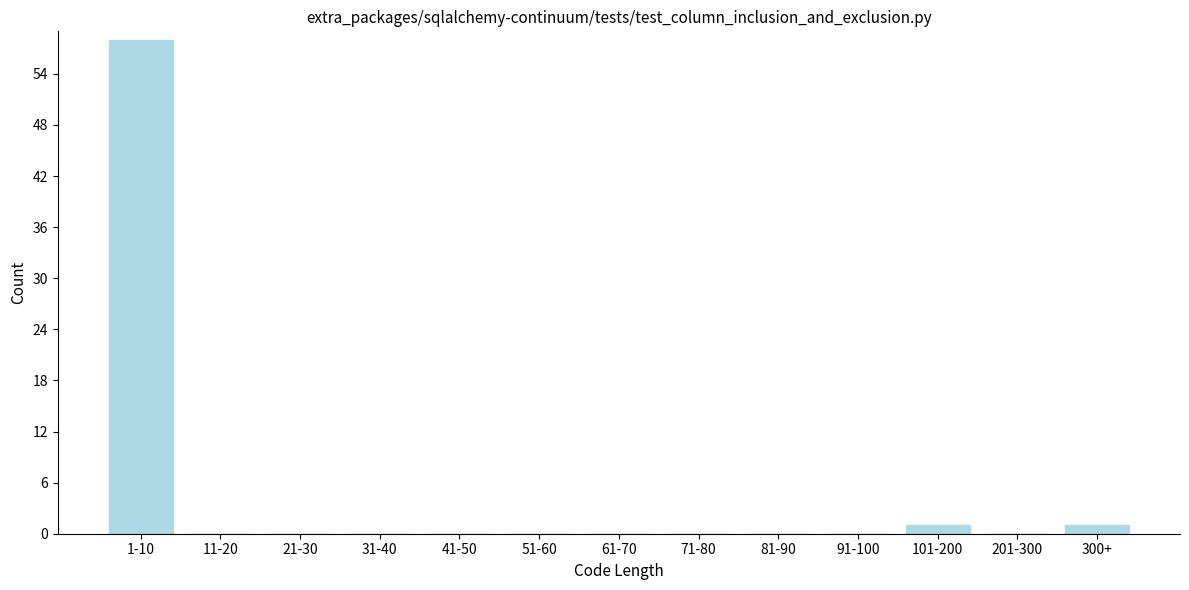

Reading left to right, what are all the values shown in this chart?

1-10=58	11-20=0	21-30=0	31-40=0	41-50=0	51-60=0	61-70=0	71-80=0	81-90=0	91-100=0	101-200=1	201-300=0	300+=1